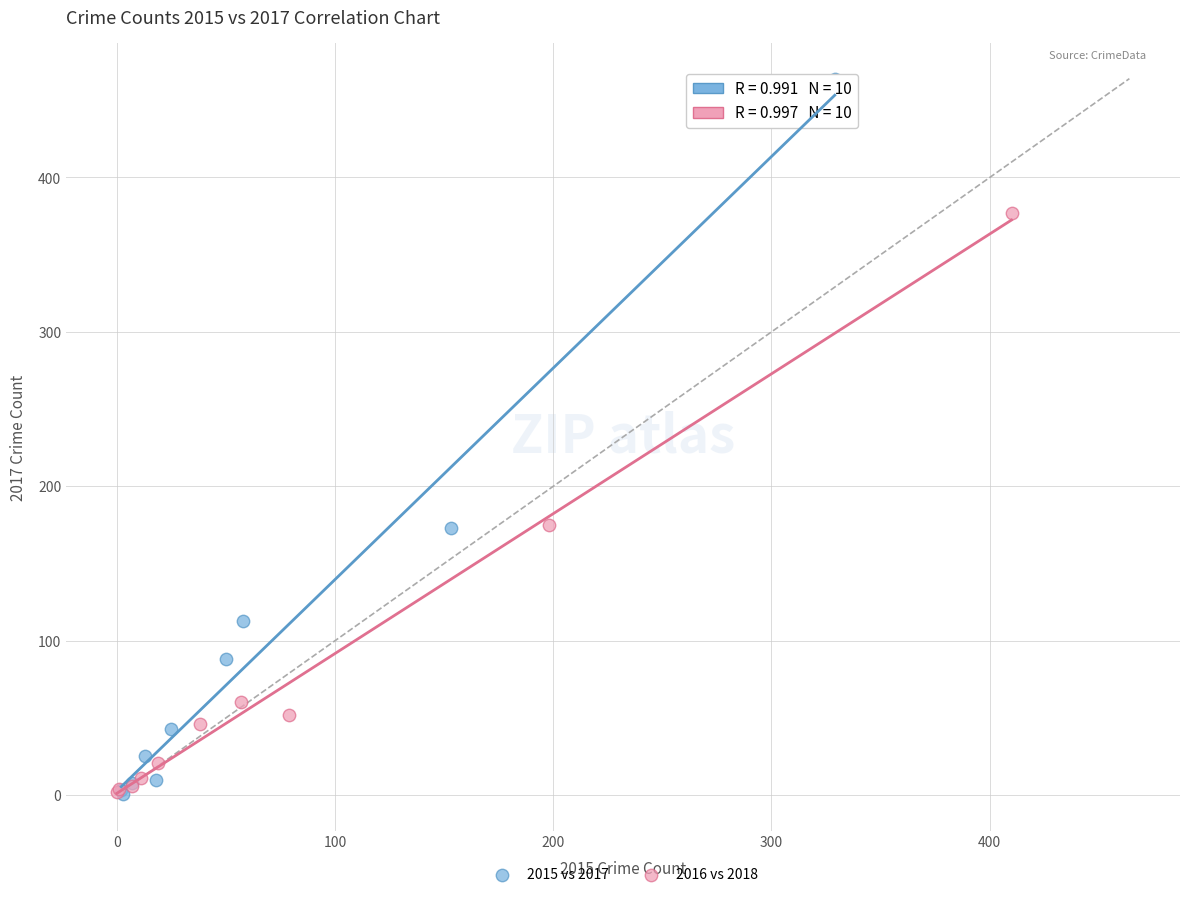

Which series reaches the maximum Y coordinate?

2015 vs 2017